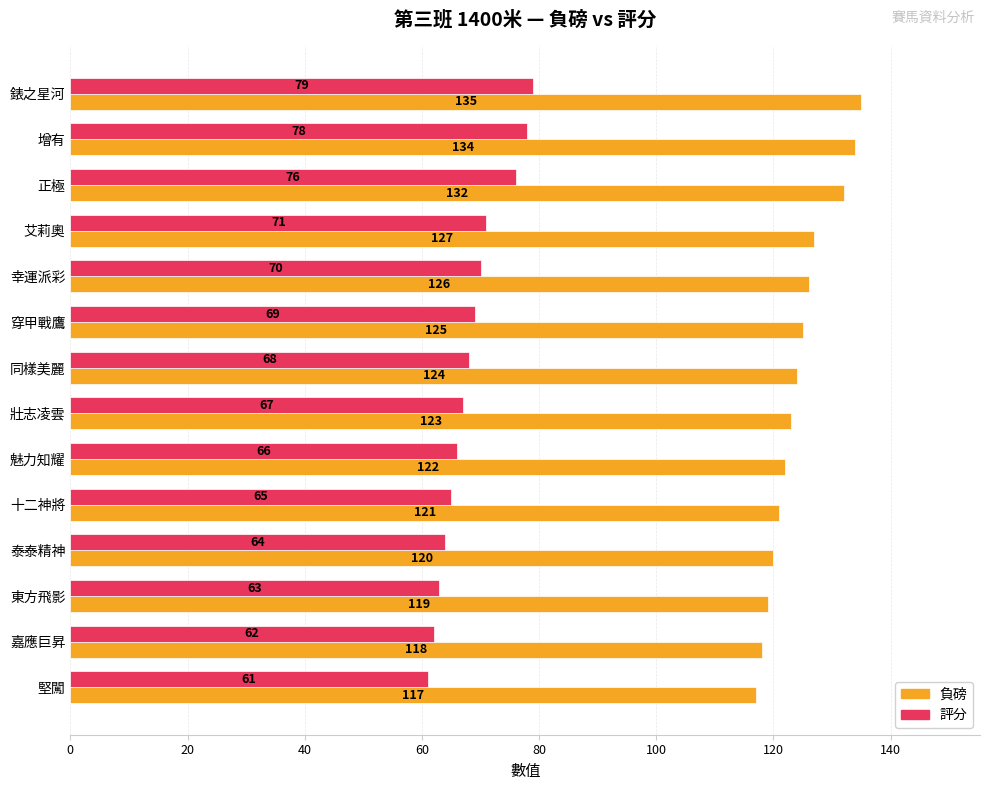

At how many categories does at least one series exceed 110?

14